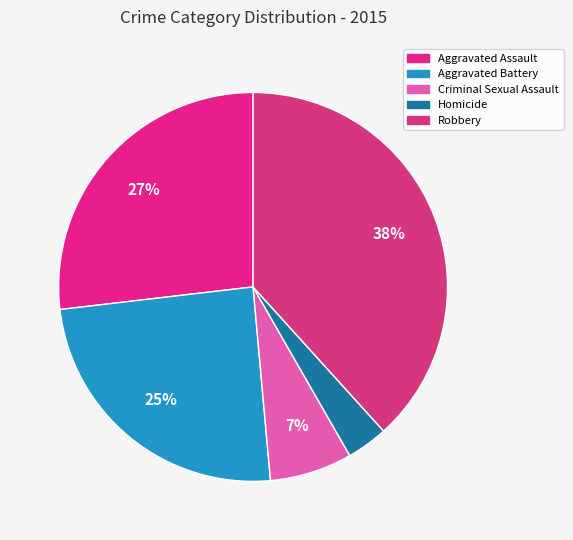

Is there any slice that represents more than half of the pie?

No